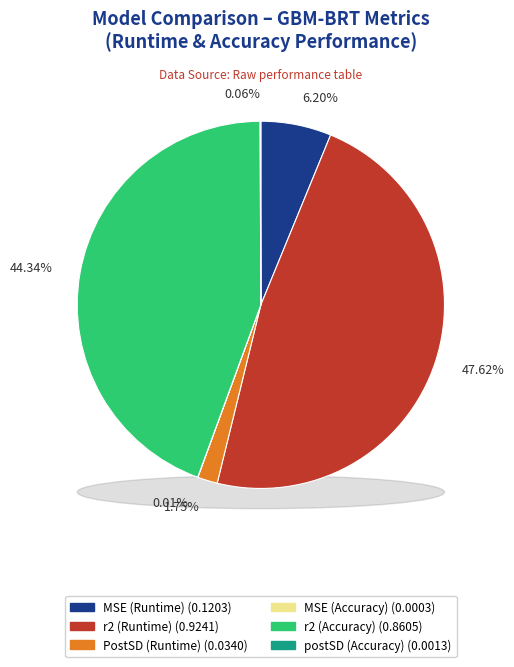

True or false: PostSD (Runtime) accounts for 2% of the total.

True